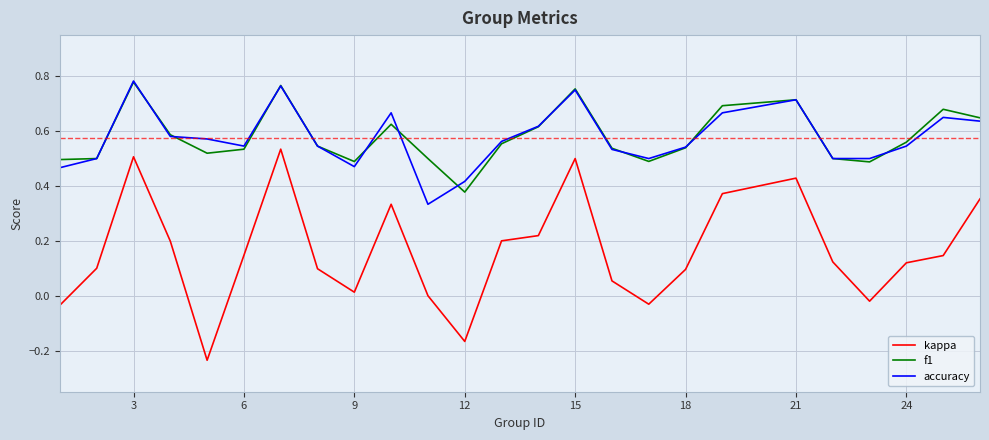

True or false: kappa and accuracy cross at least once.

False